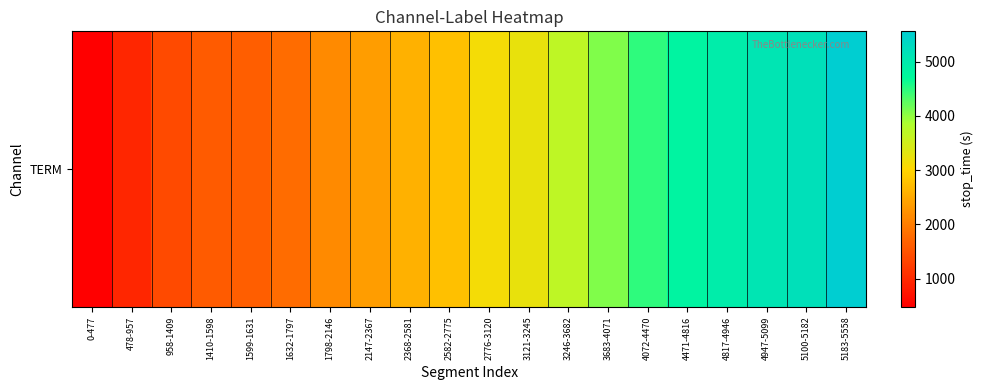

How many data points are less than 3120?

10